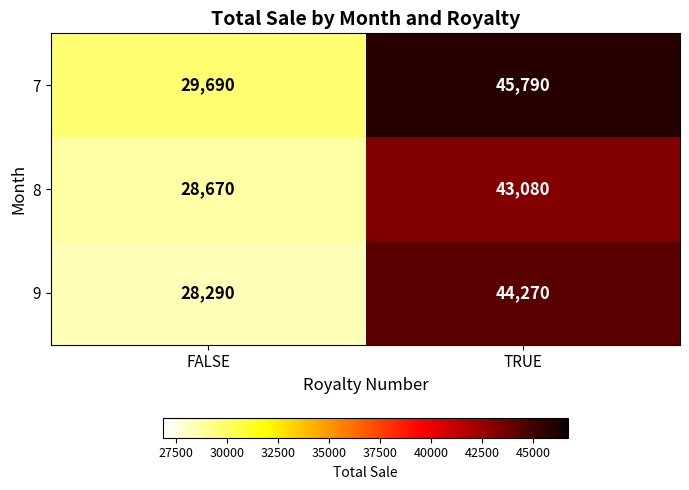

Is it true that 8 equals 43080 at TRUE?

True